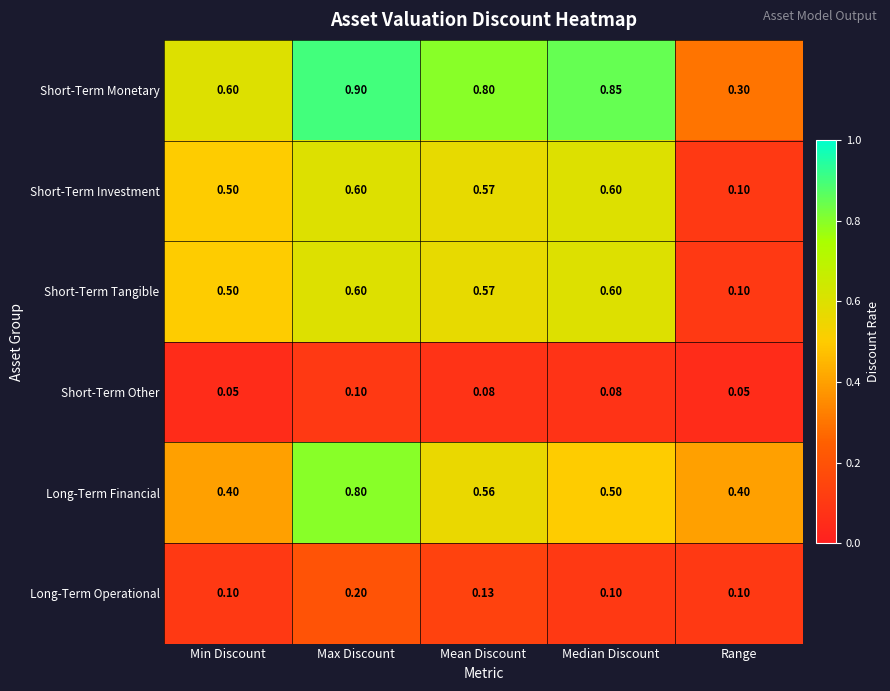

At which category does the chart reach its peak across all series?

Max Discount